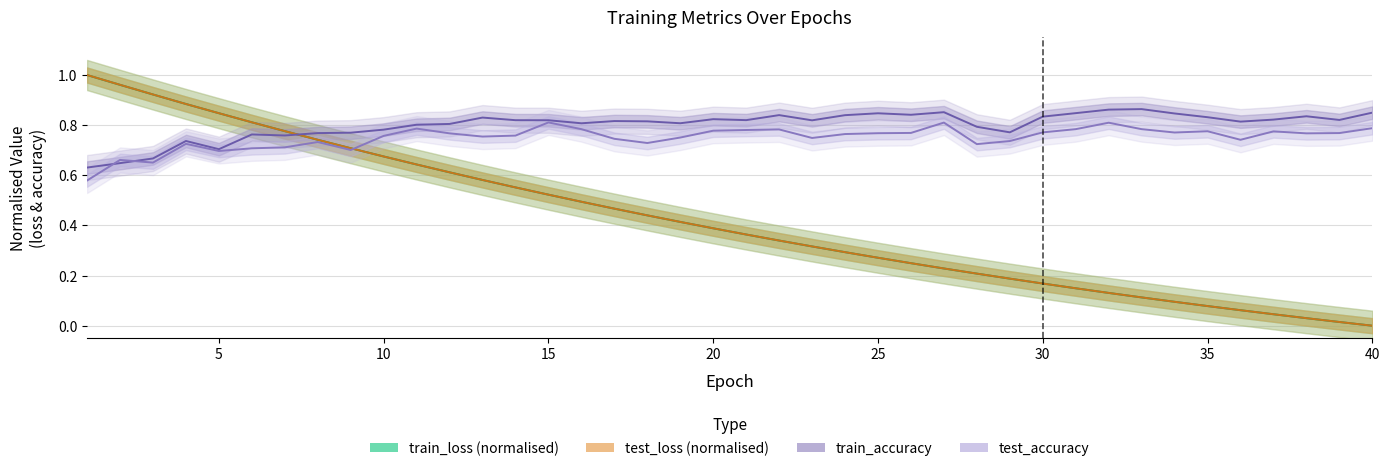

In test_accuracy, how many points are lower than both neighbors (excluding endpoints)?

10